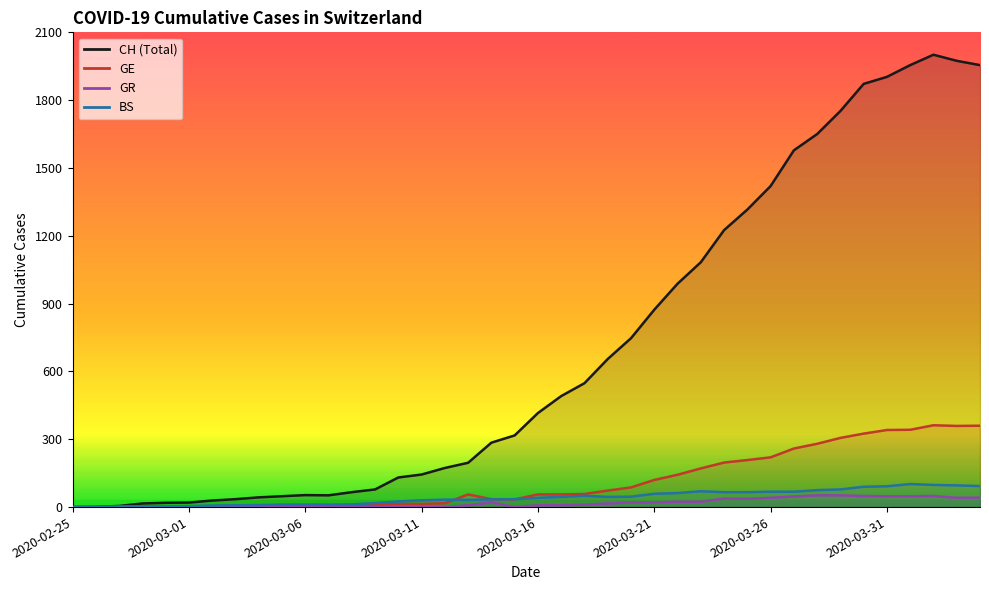

Which has a higher value, 2020-02-27 or 2020-03-30?

2020-03-30